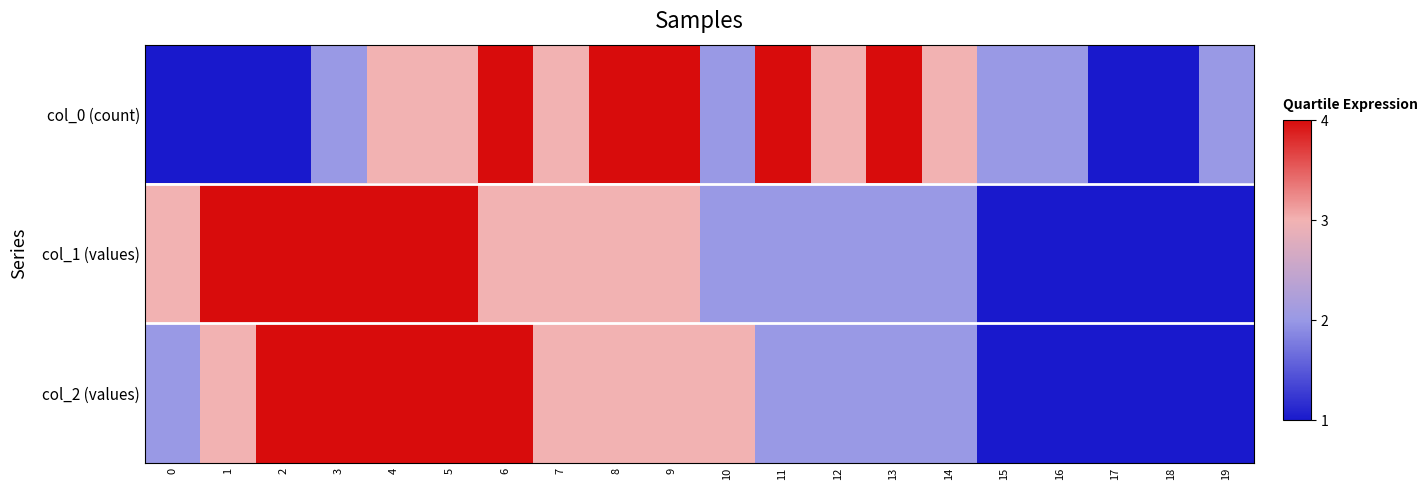

Count the number of data series in this chart.

3